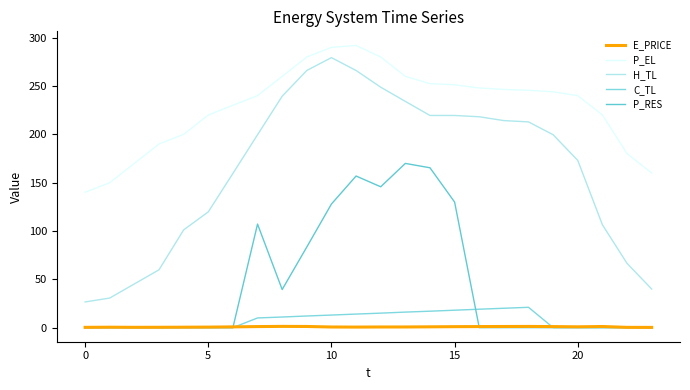

After their last crossing, which series has the higher values: C_TL or E_PRICE?

E_PRICE